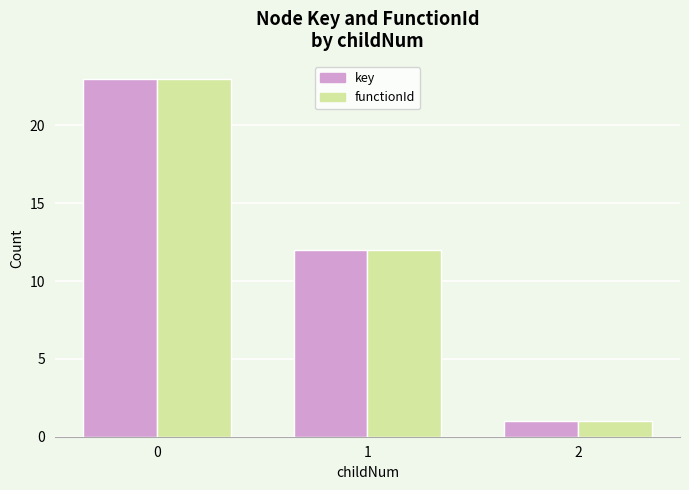

Reading right to left, what are all the values shown in this chart?

key: 2=1	1=12	0=23
functionId: 2=1	1=12	0=23